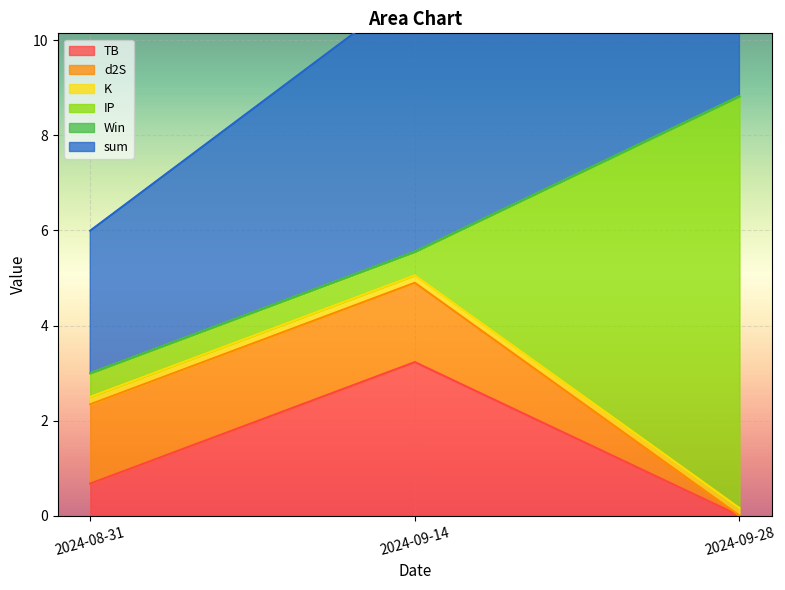

Is the value of Win at 2024-09-28 greater than the value of K at 2024-09-14?

No